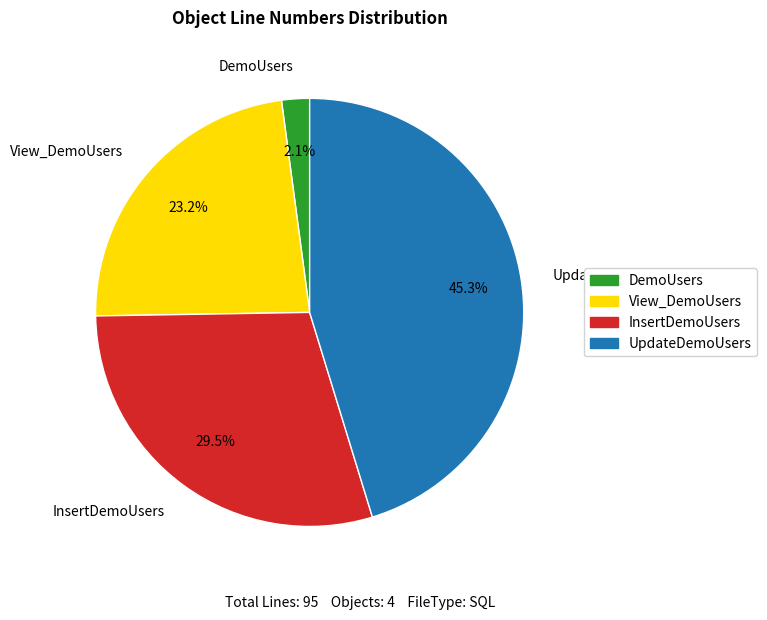

Is there a majority slice in this chart?

No